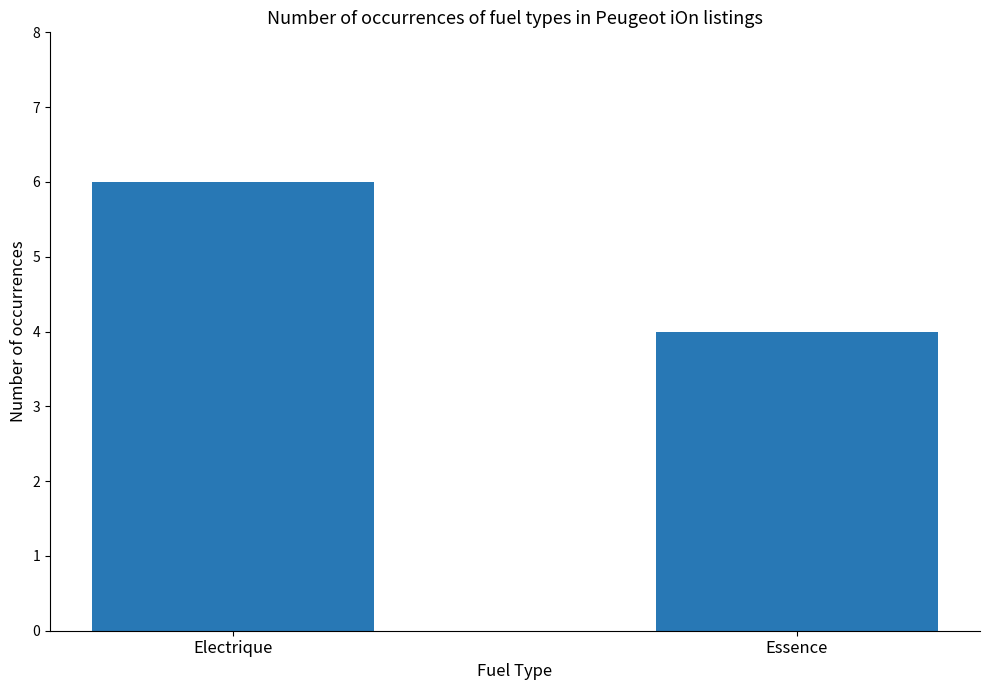

Which has a higher value, Electrique or Essence?

Electrique